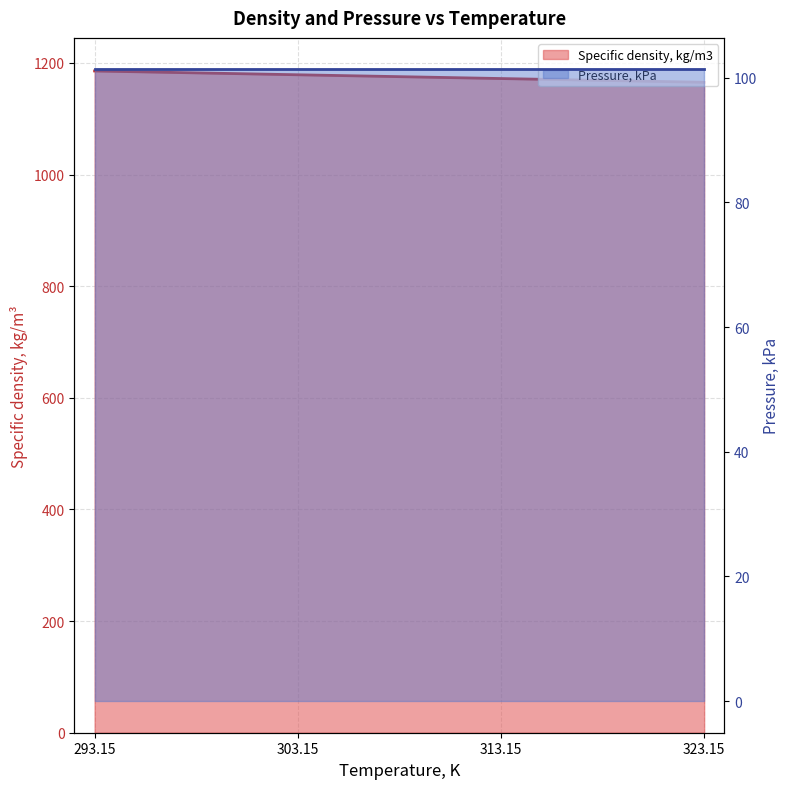

Which has a higher value, 293.15 or 313.15?

293.15